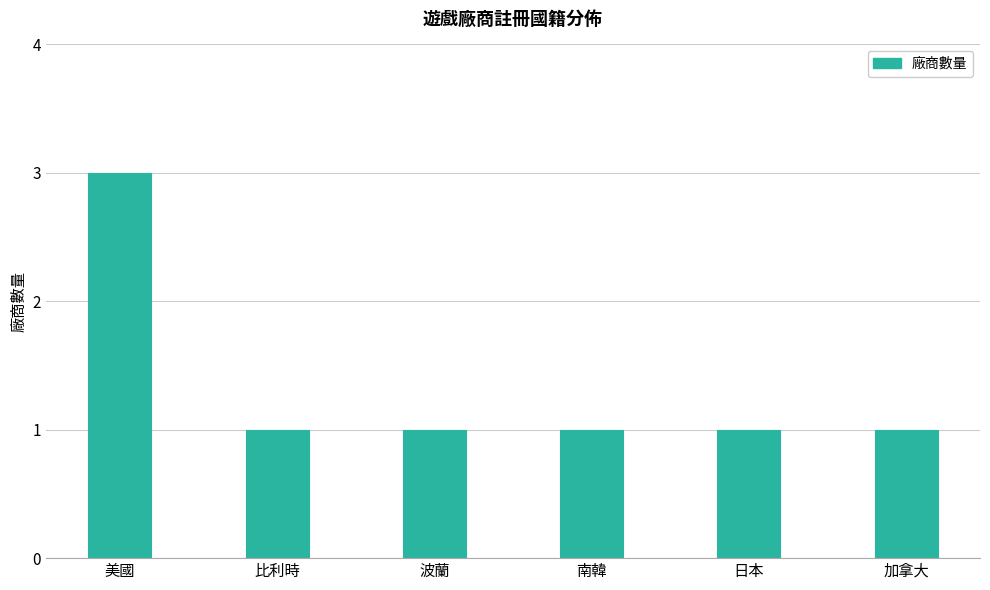

True or false: the data shows 1 at 南韓.

True